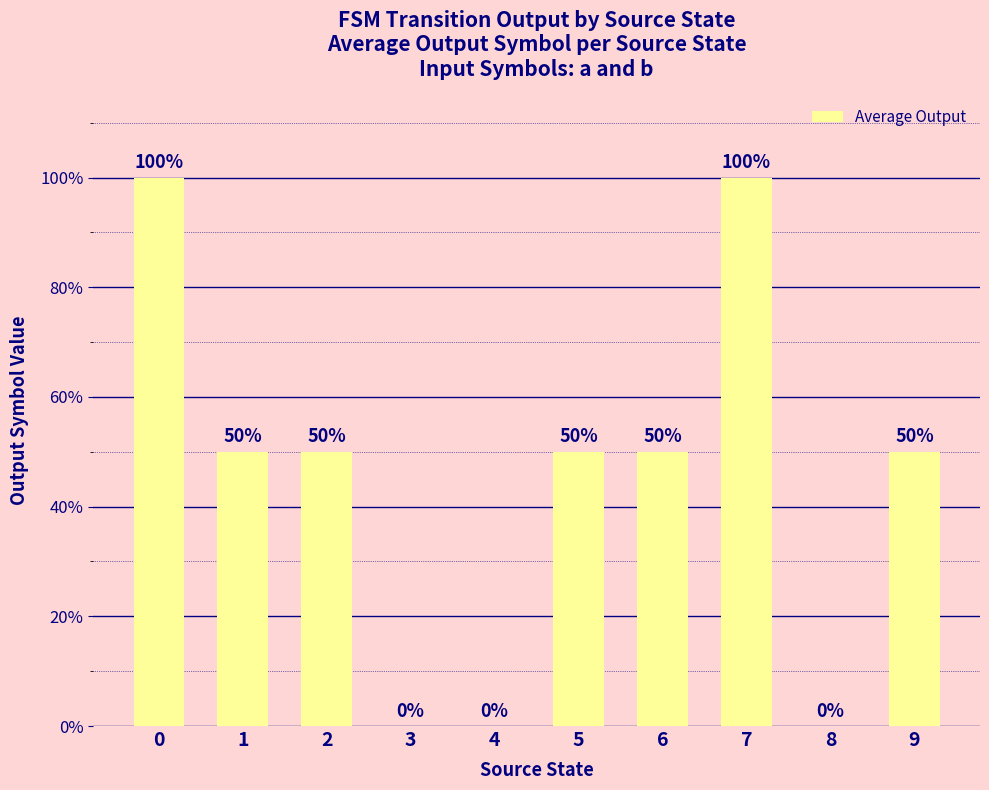

Rank the categories by value from lowest to highest.

3, 4, 8, 1, 2, 5, 6, 9, 0, 7